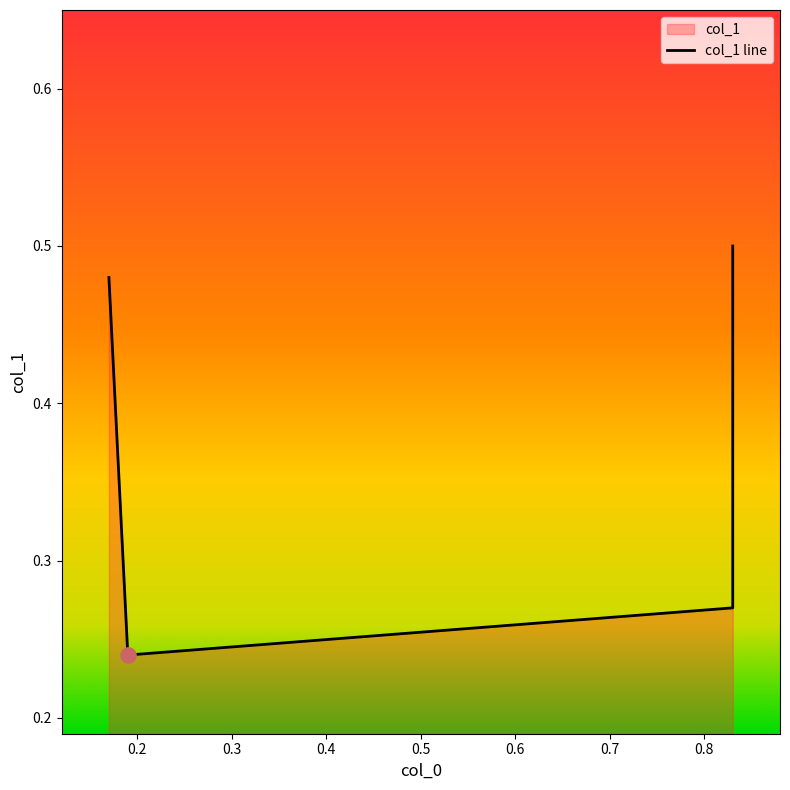

Between 0.83 and 0.17, which is larger?

0.17